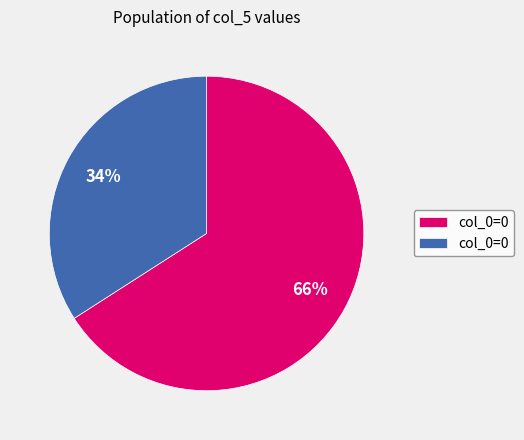

To the nearest percent, what is the difference between the largest and smallest slice percentages?

32%